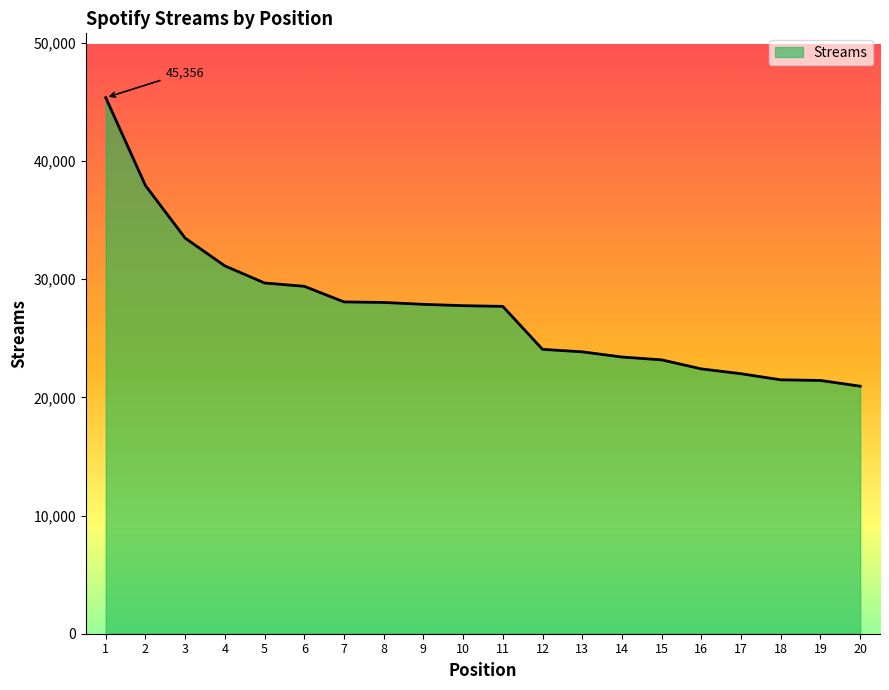

What is the difference between the values at 9 and 12?

3807